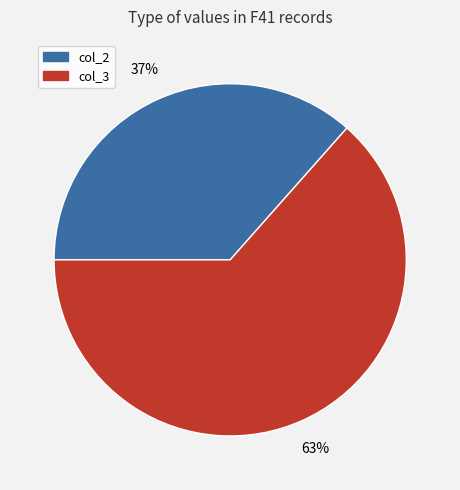

Is there a majority slice in this chart?

Yes